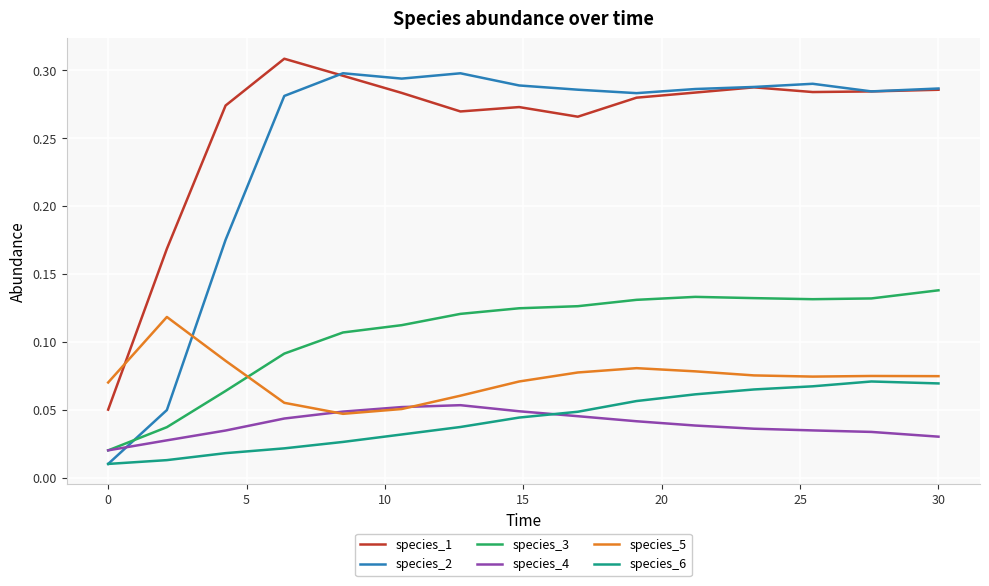

True or false: species_6 and species_3 intersect in this chart.

False